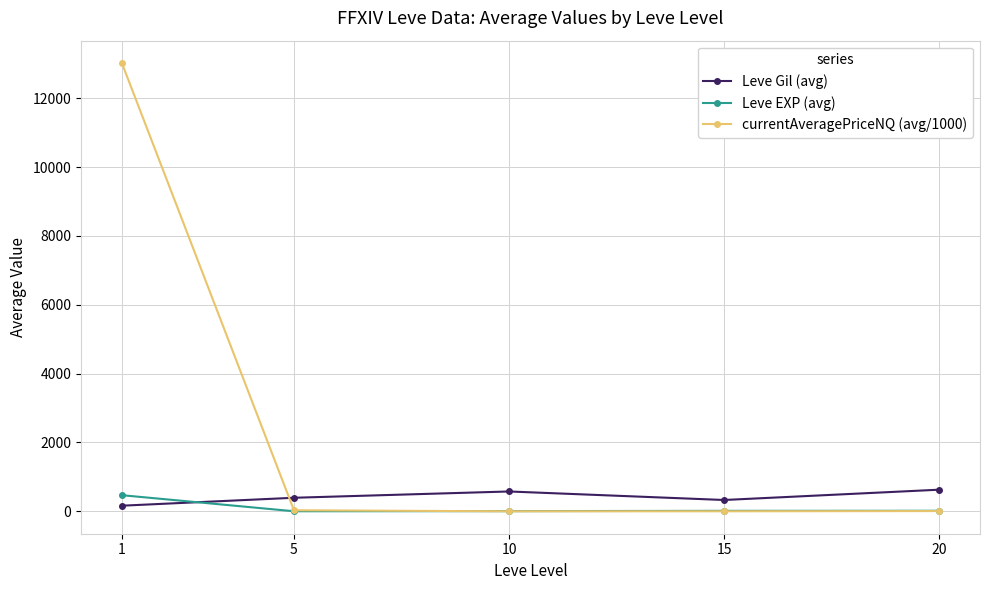

True or false: Leve EXP (avg) has more than 2 points higher than both neighbors.

False